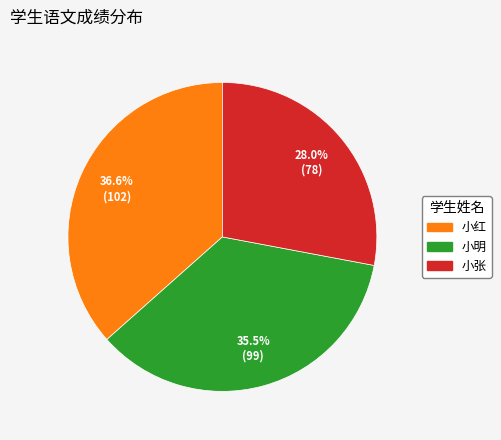

What is the largest slice in the pie chart?

小红